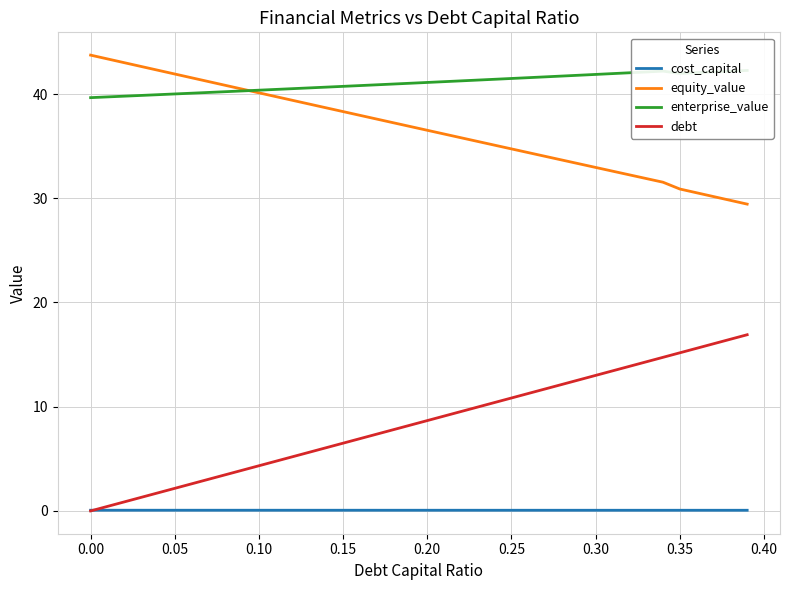

How many interior local peaks does the enterprise_value series have?

1